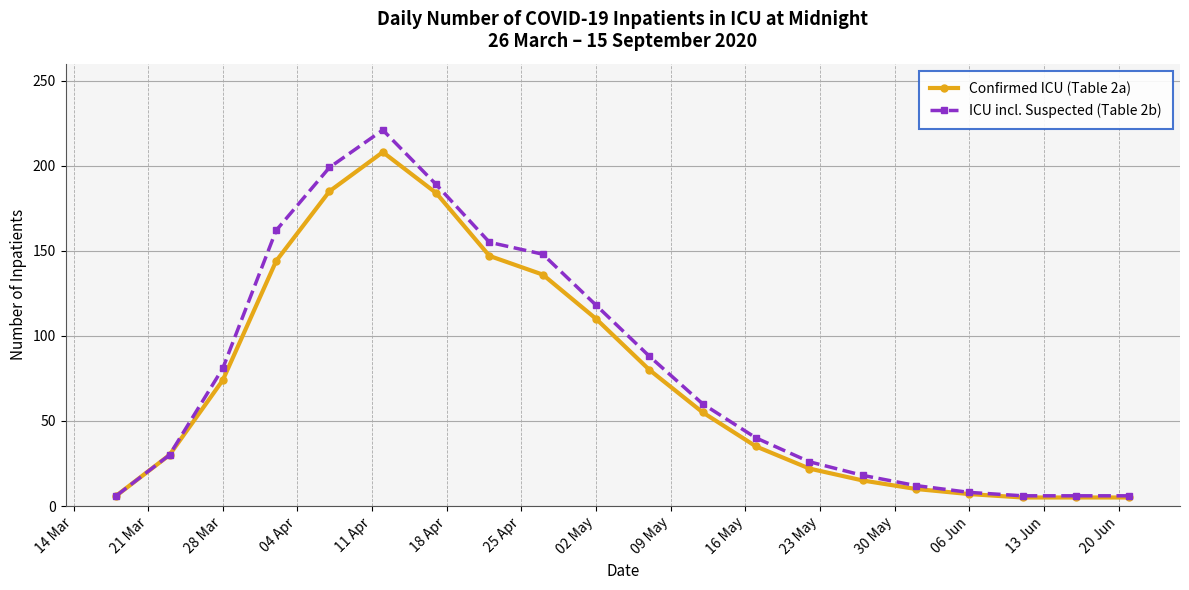

What is the difference between the maximum and minimum values in the Confirmed ICU (Table 2a) series?

203